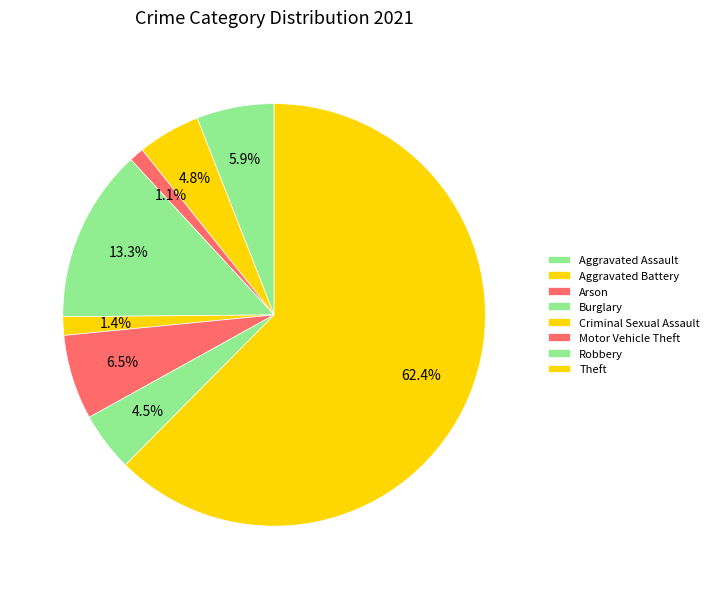

How many slices are in this pie chart?

8